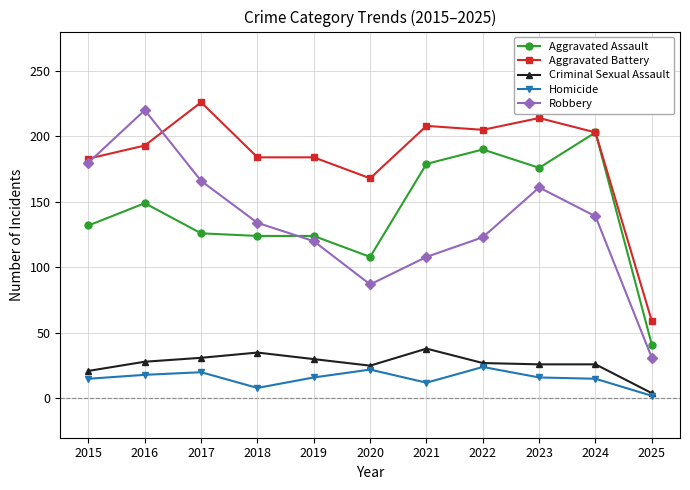

Which series has the widest spread of values?

Robbery